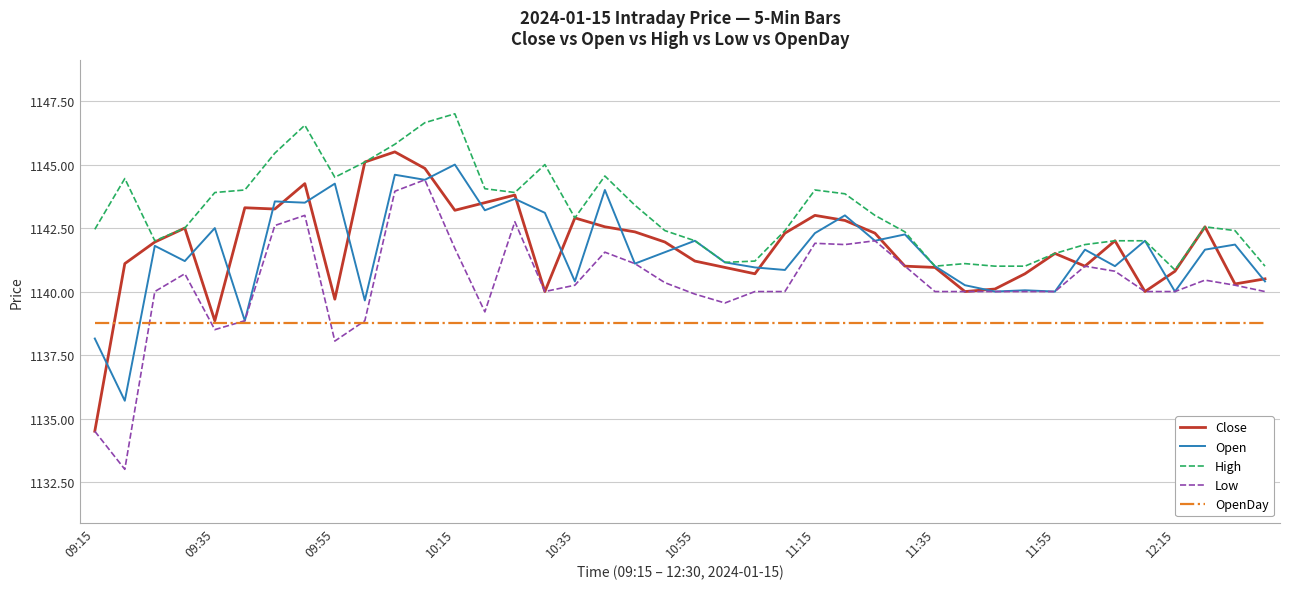

What is the greatest value displayed?

1147.0